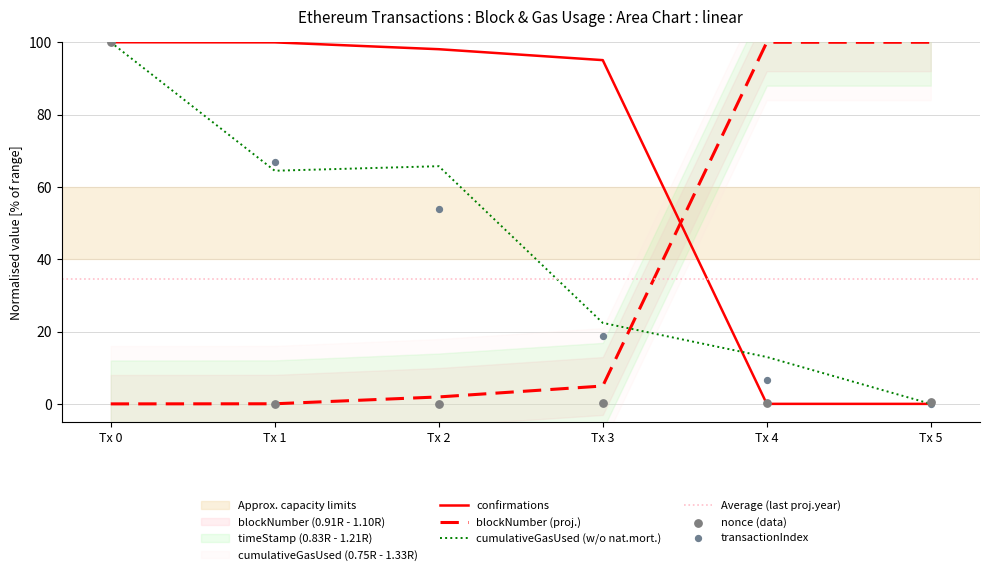

Is the value of confirmations at Tx 2 greater than the value of cumulativeGasUsed (w/o nat.mort.) at Tx 5?

Yes